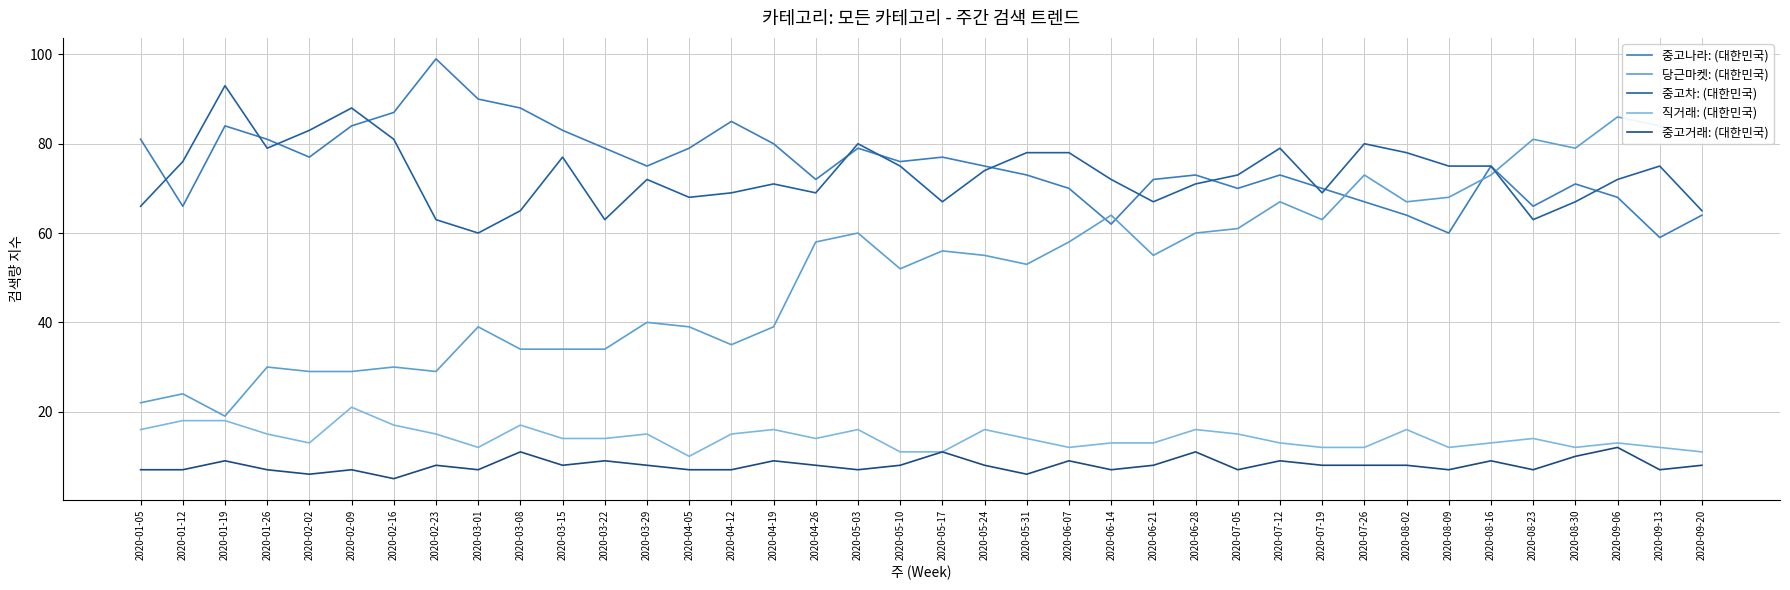

List the series in order of their peak value, highest first.

중고나라: (대한민국), 중고차: (대한민국), 당근마켓: (대한민국), 직거래: (대한민국), 중고거래: (대한민국)